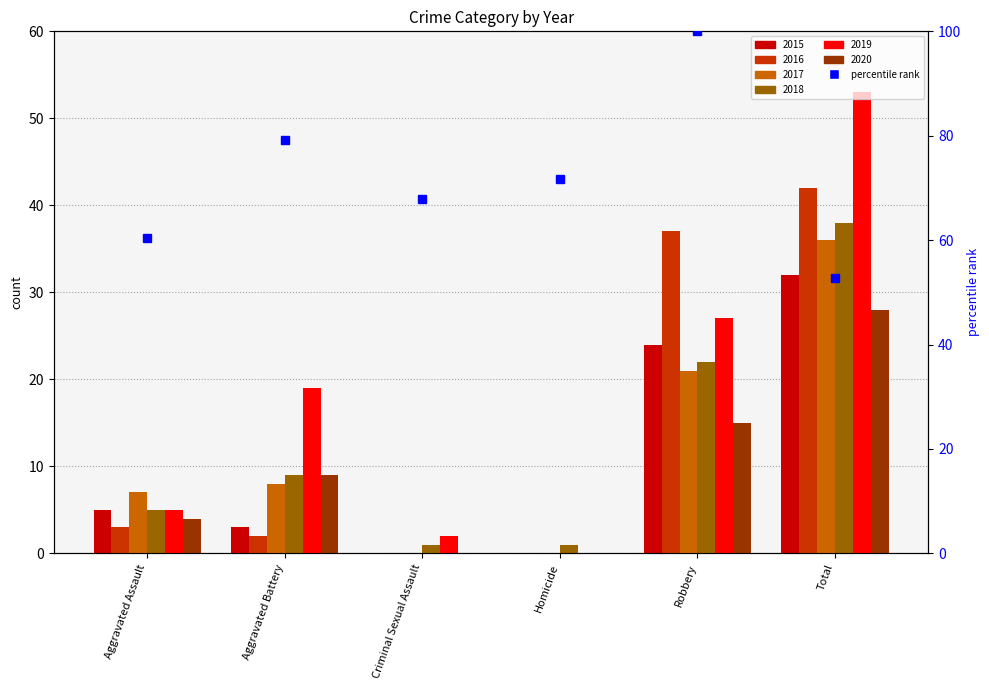

List the labels in order of value, smallest first.

Total, Aggravated Assault, Criminal Sexual Assault, Homicide, Aggravated Battery, Robbery